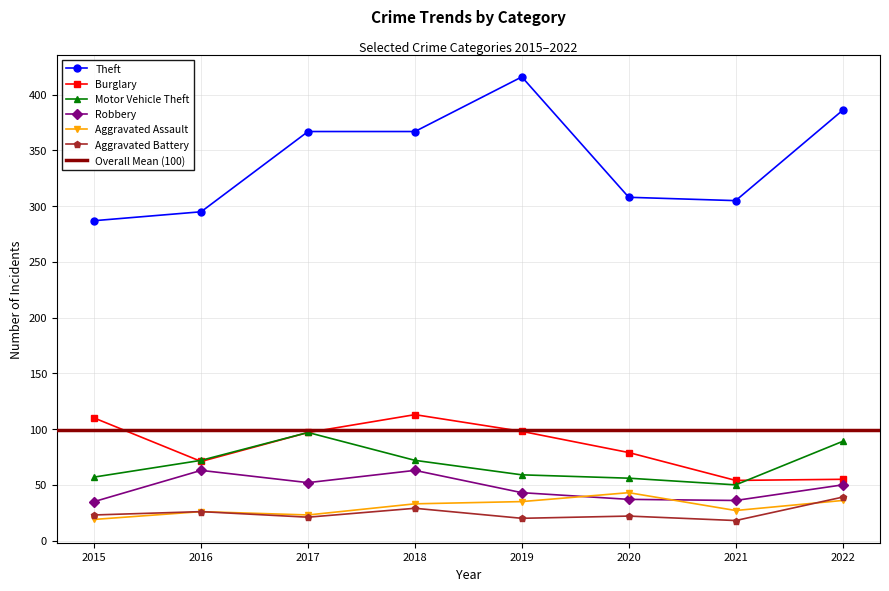

List the series in order of their peak value, highest first.

Theft, Burglary, Motor Vehicle Theft, Robbery, Aggravated Assault, Aggravated Battery